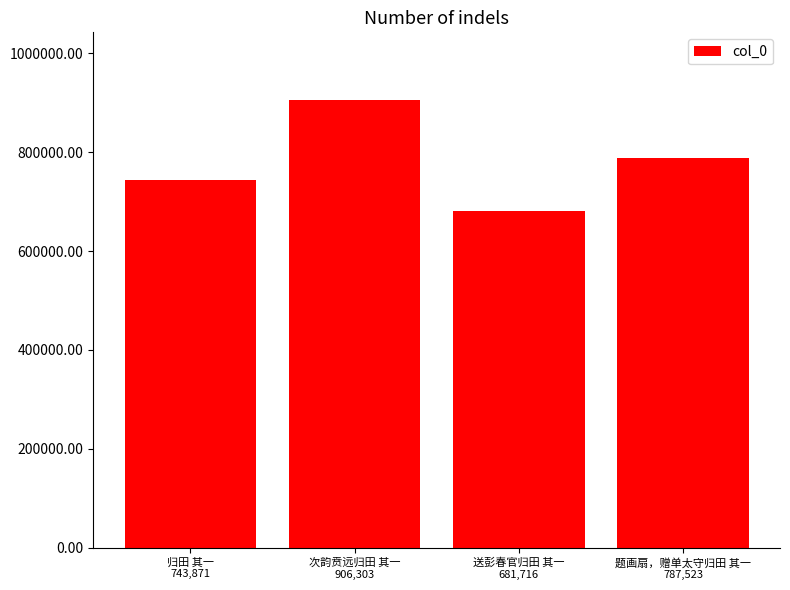

List the labels in order of value, largest first.

次韵贲远归田 其一
906,303, 题画扇，赠单太守归田 其一
787,523, 归田 其一
743,871, 送彭春官归田 其一
681,716